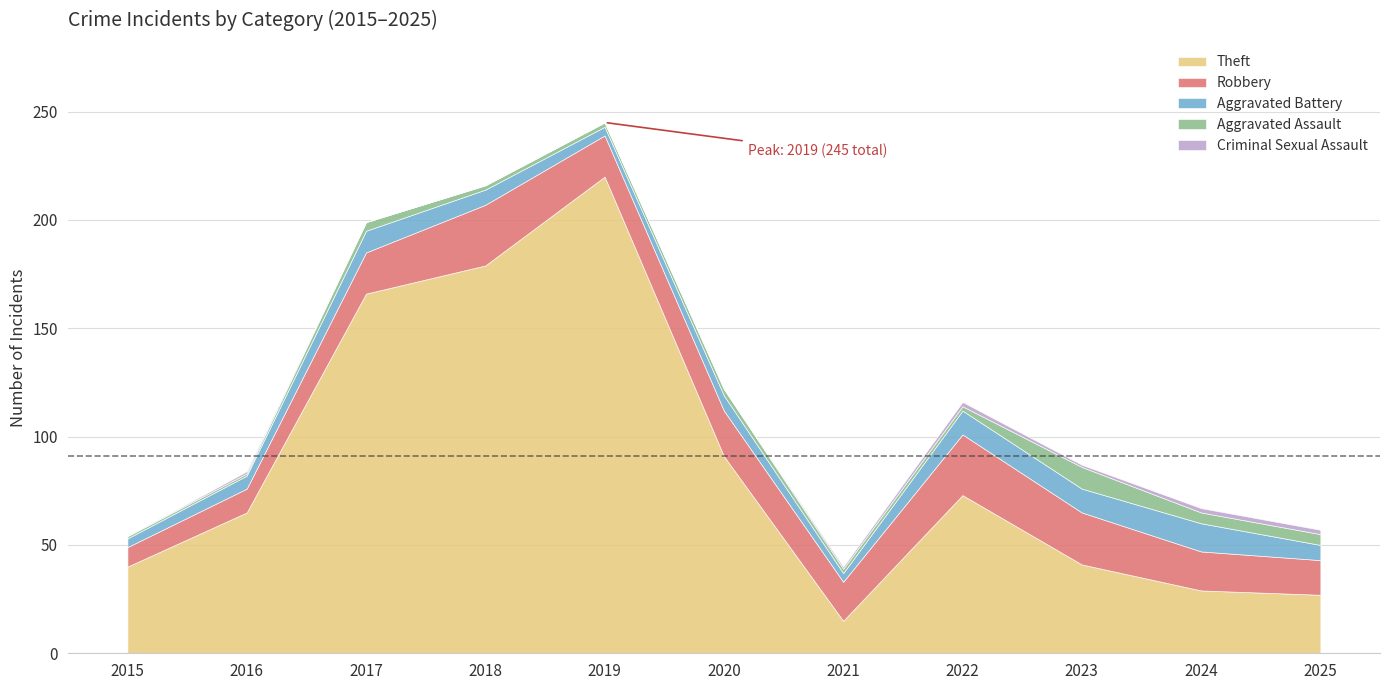

Count the Aggravated Assault values in the range 2 to 5.

8